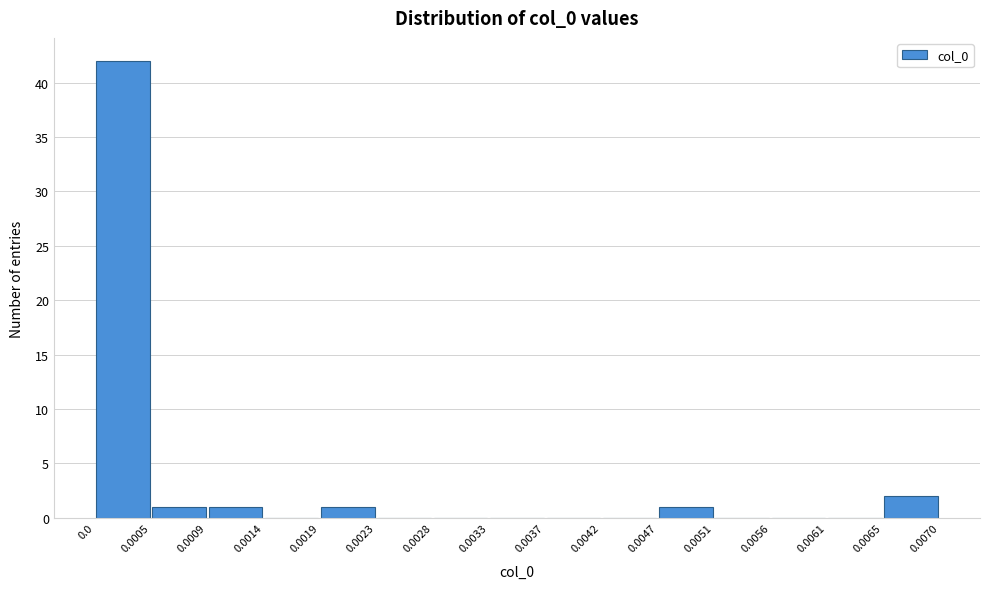

How tall is the bar that spans 0.0065 to 0.0070 on the x-axis? The values are not printed on the chart, so give them approximately, as read against the axis.

2